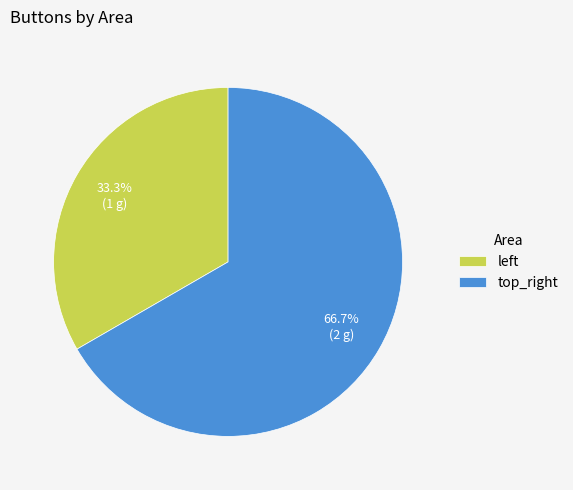

Which category has the biggest portion of the pie?

top_right